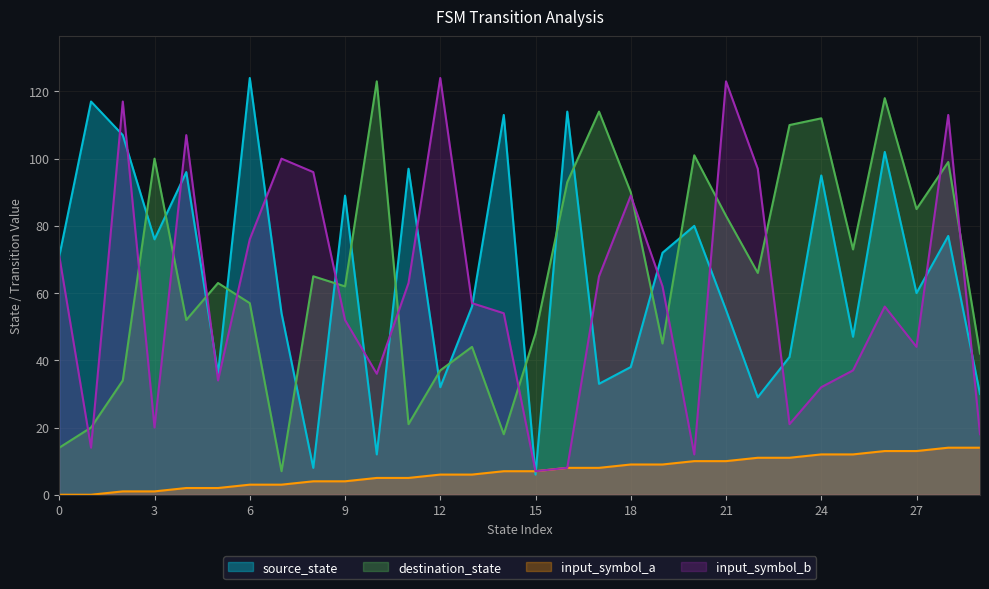

What is the highest value of the destination_state series?

123